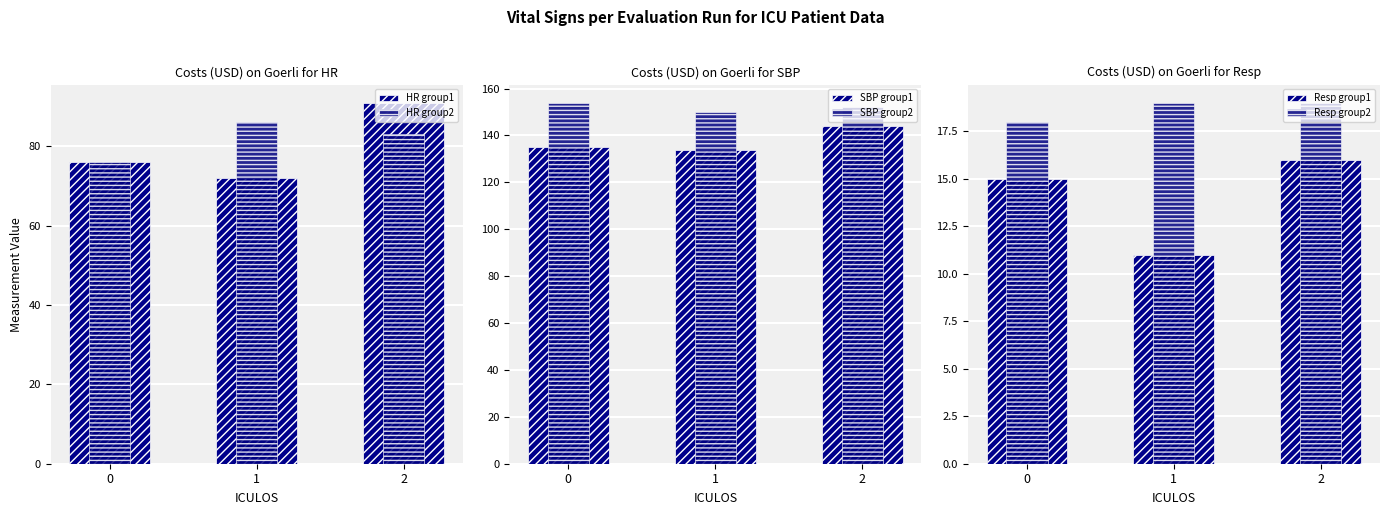

The value of HR group1 at 1 is 124. True or false?

False